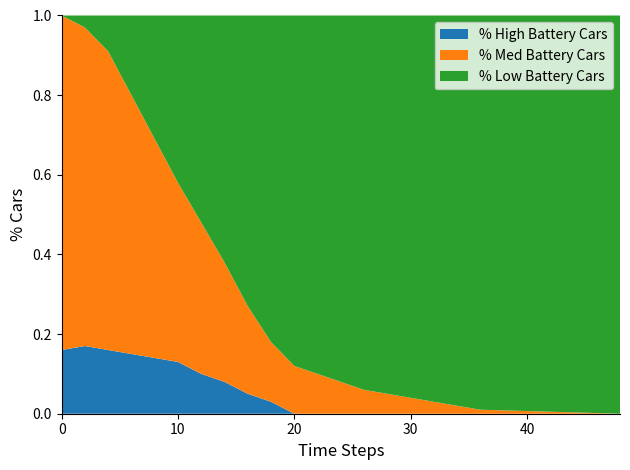

Reading right to left, what are all the values shown in this chart?

% High Battery Cars: 48=0.0	36=0.0	34=0.0	32=0.0	30=0.0	28=0.0	26=0.0	24=0.0	22=0.0	20=0.0	18=0.0	16=0.1	14=0.1	12=0.1	10=0.1	8=0.1	6=0.1	4=0.2	2=0.2	0=0.2
% Med Battery Cars: 48=0.0	36=0.0	34=0.0	32=0.0	30=0.0	28=0.1	26=0.1	24=0.1	22=0.1	20=0.1	18=0.1	16=0.2	14=0.3	12=0.4	10=0.5	8=0.6	6=0.7	4=0.8	2=0.8	0=0.8
% Low Battery Cars: 48=1.0	36=1.0	34=1.0	32=1.0	30=1.0	28=0.9	26=0.9	24=0.9	22=0.9	20=0.9	18=0.8	16=0.7	14=0.6	12=0.5	10=0.4	8=0.3	6=0.2	4=0.1	2=0.0	0=0.0